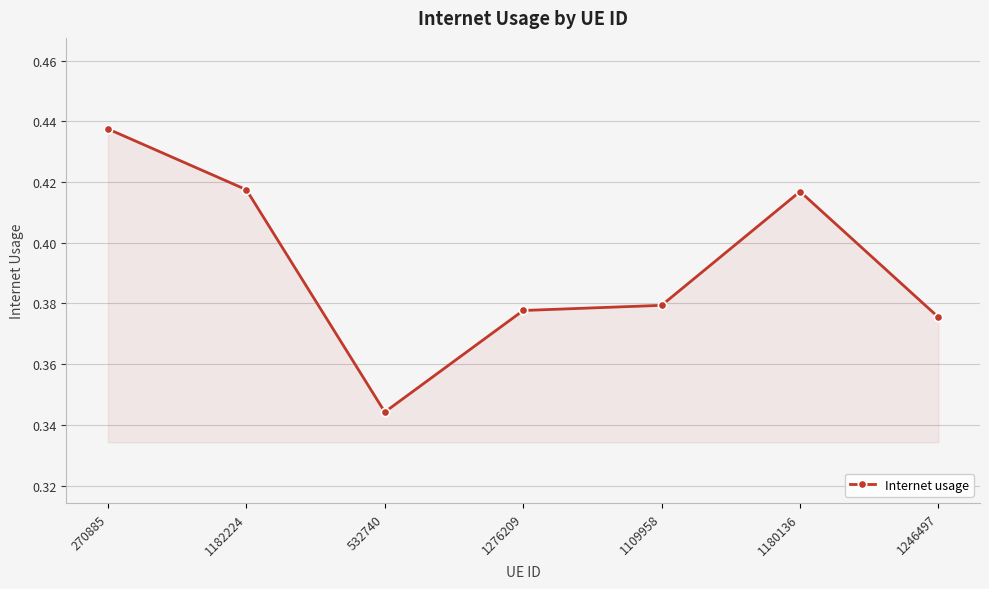

What is the sum of all values?

2.7